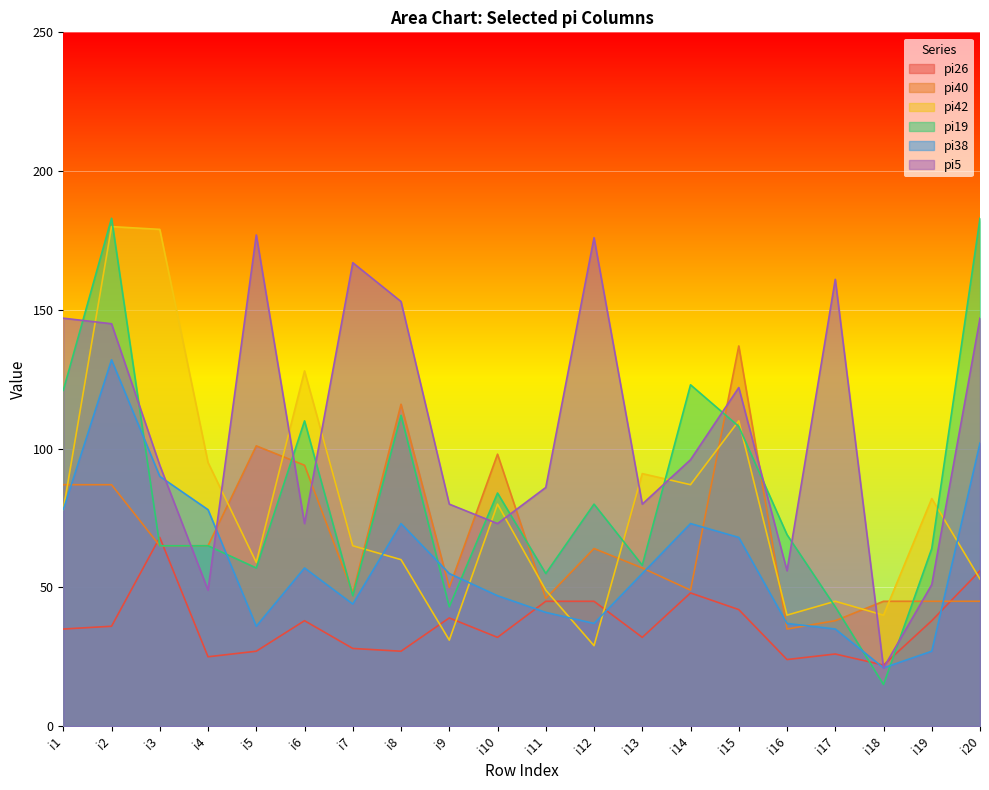

What is the difference between the maximum and second lowest values in the pi38 series?

105